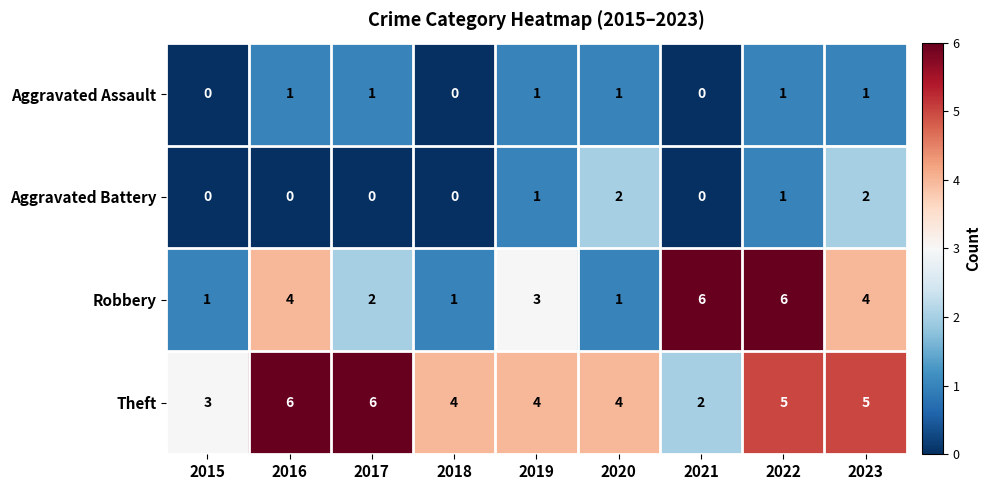

Between 2016 and 2017, which series saw the biggest shift?

Robbery